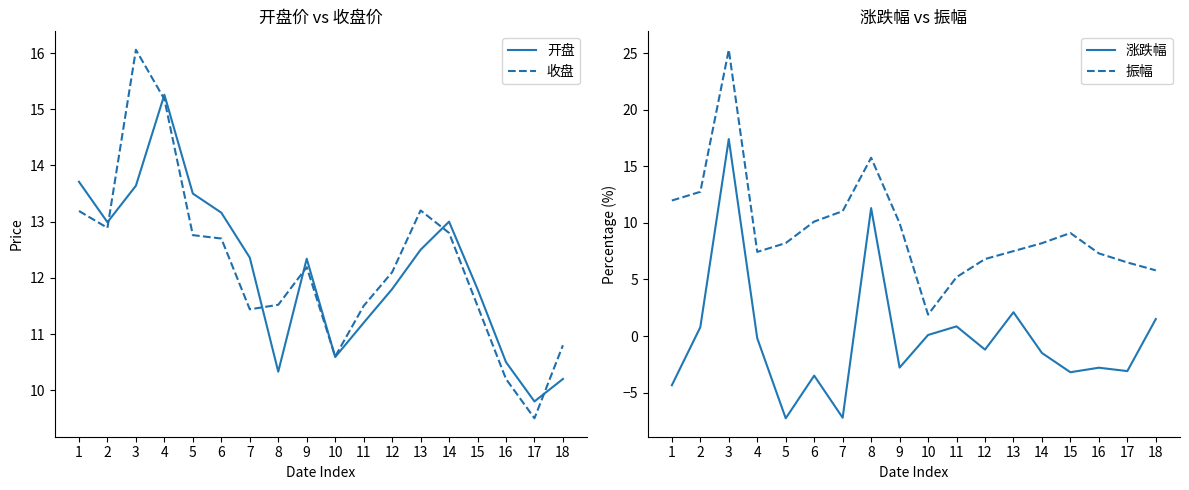

At which label is 涨跌幅 closest to 5?

13